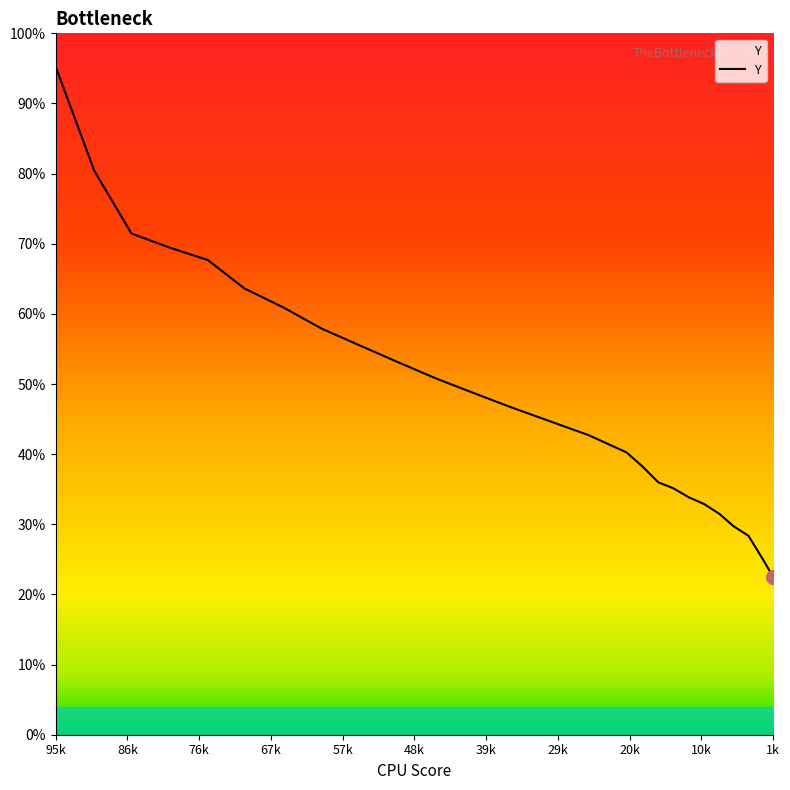

What is the difference between the values at 0.5029 and 0.1206?

64.8